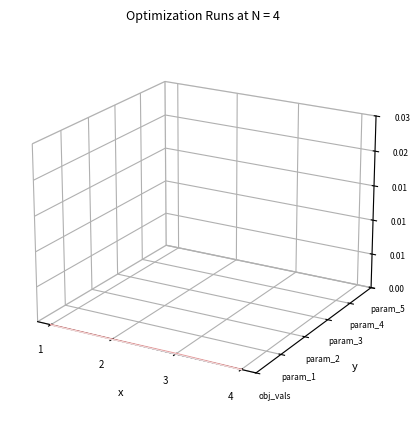

List the series in order of their peak value, highest first.

obj_vals, param_5, param_4, param_3, param_2, param_1